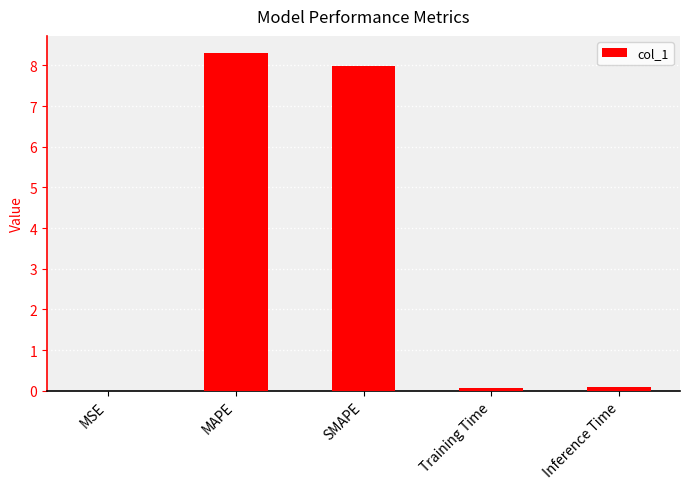

What is the sum of all values?

16.4